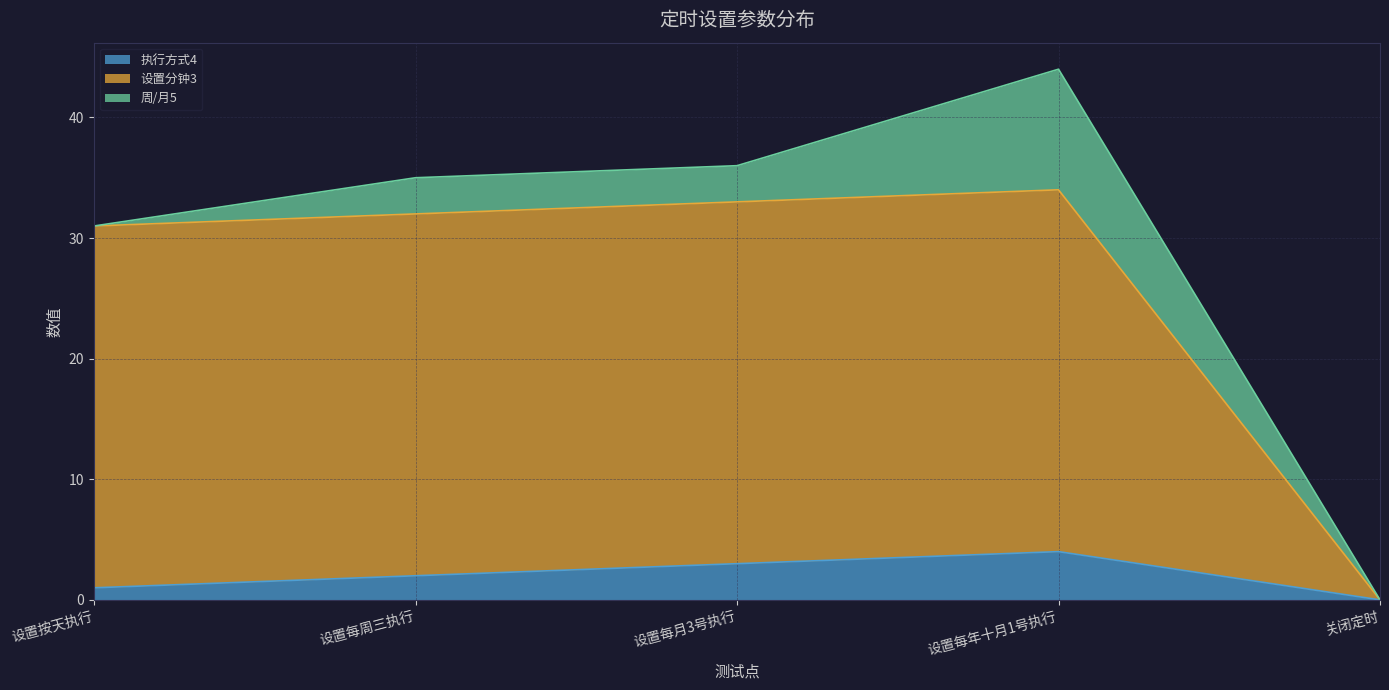

In 执行方式4, how many points are higher than both neighbors (excluding endpoints)?

1